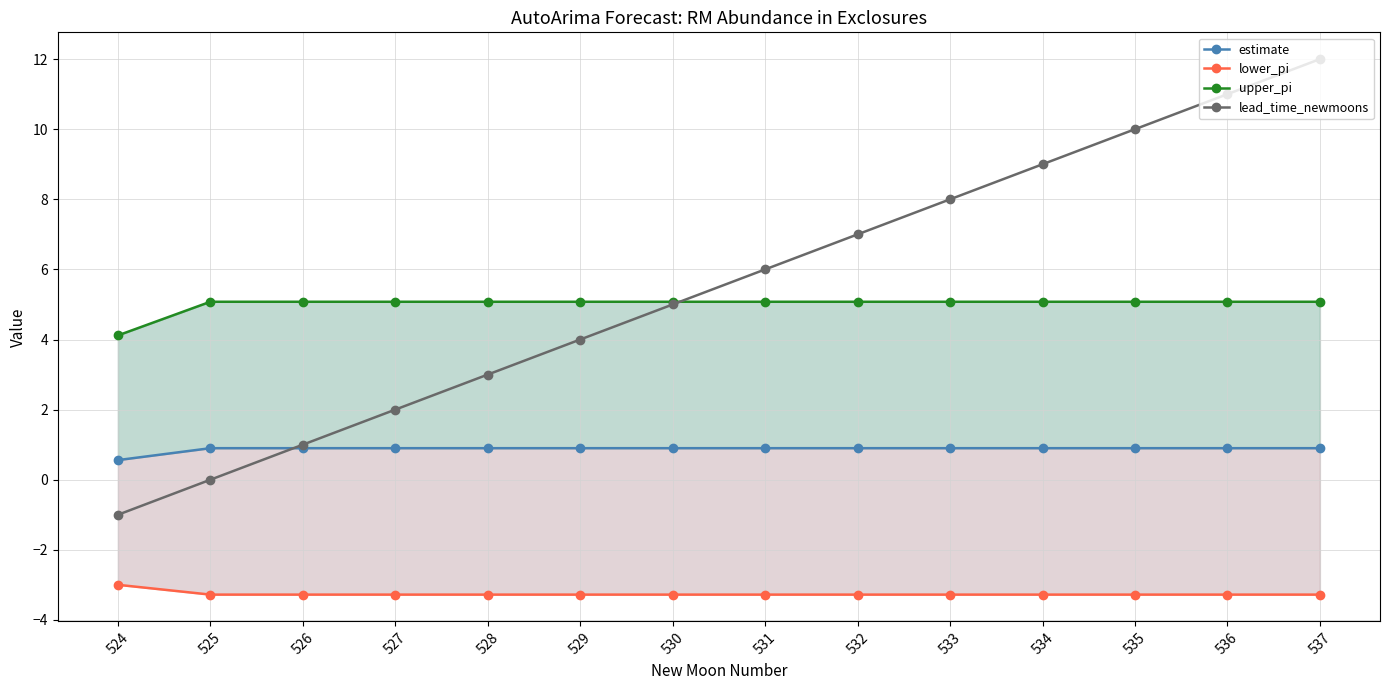

True or false: lower_pi has more than 2 points higher than both neighbors.

False